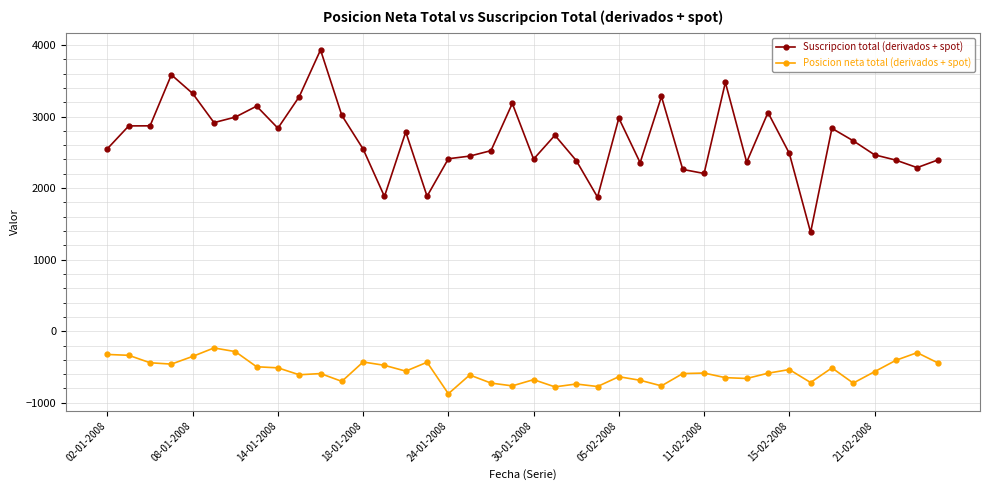

List the series in order of their overall mean, lowest first.

Posicion neta total (derivados + spot), Suscripcion total (derivados + spot)